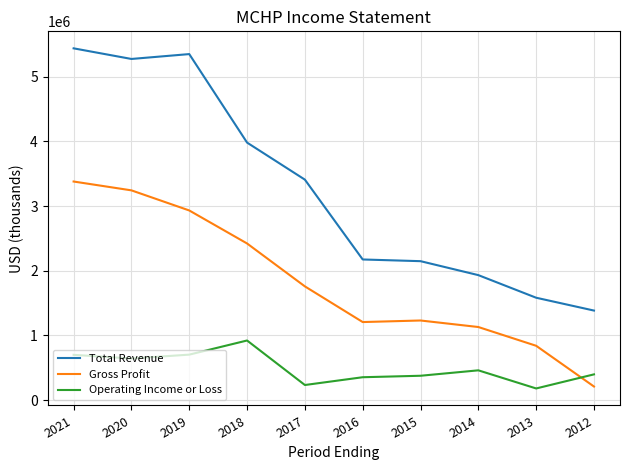

The value of Total Revenue at 2018 is 3980800. True or false?

True